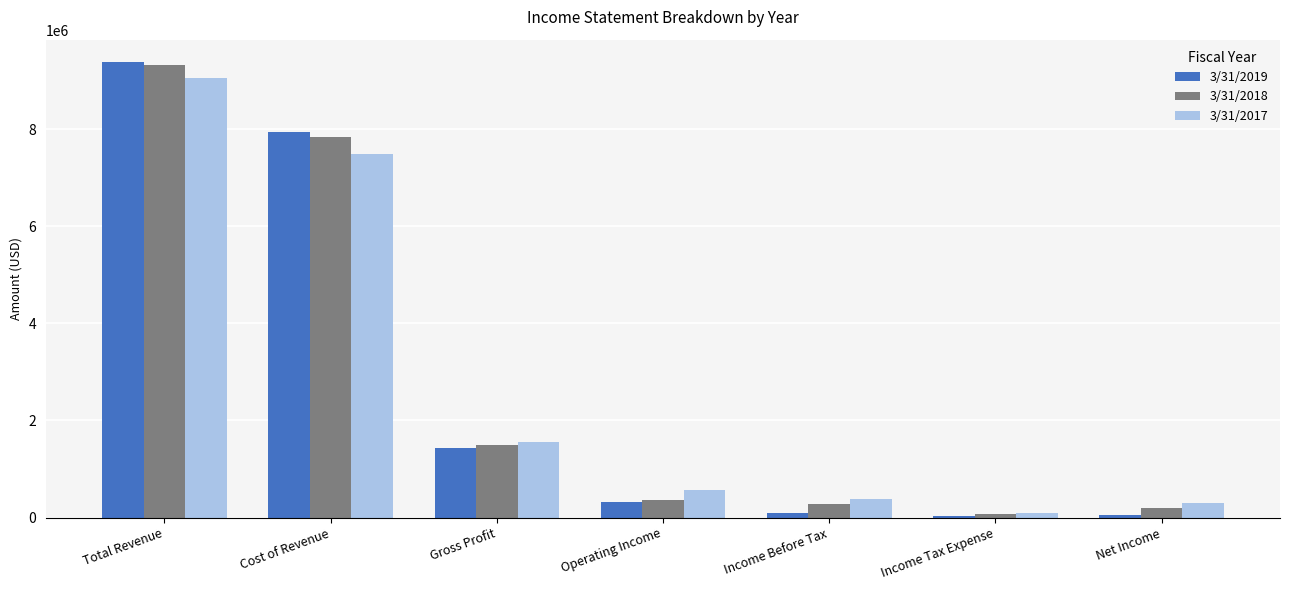

List the labels in order of 3/31/2017 value, smallest first.

Income Tax Expense, Net Income, Income Before Tax, Operating Income, Gross Profit, Cost of Revenue, Total Revenue